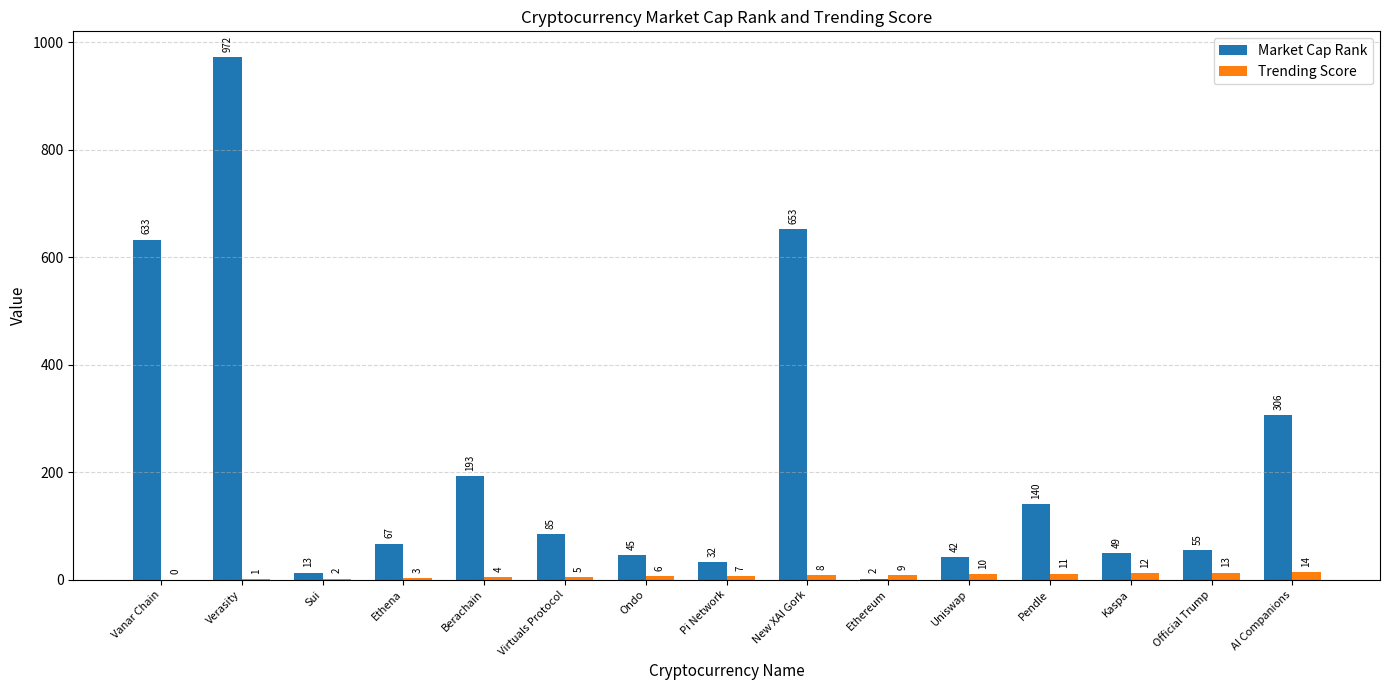

The value of Trending Score at AI Companions is 14. True or false?

True